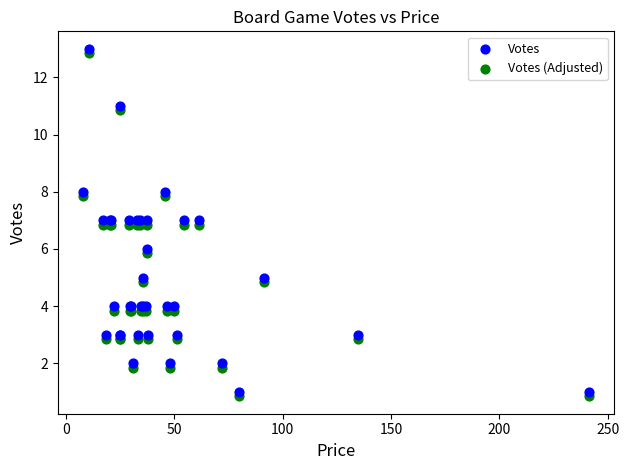

What is the X range (max minus min) for the scatter plot?

233.3